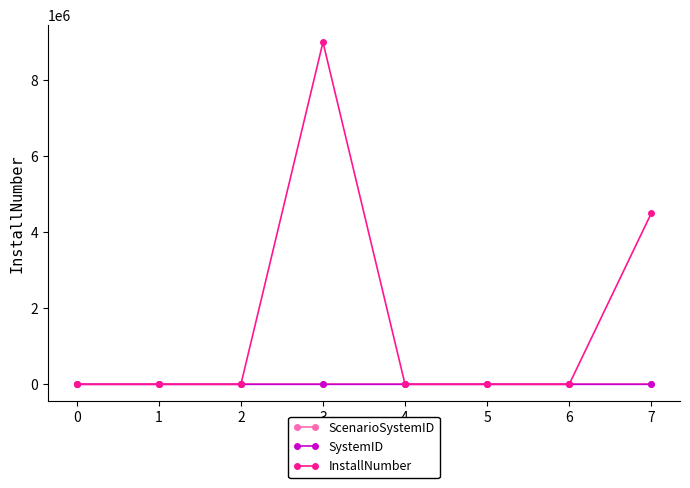

What value does the InstallNumber series have at 6?

1.0